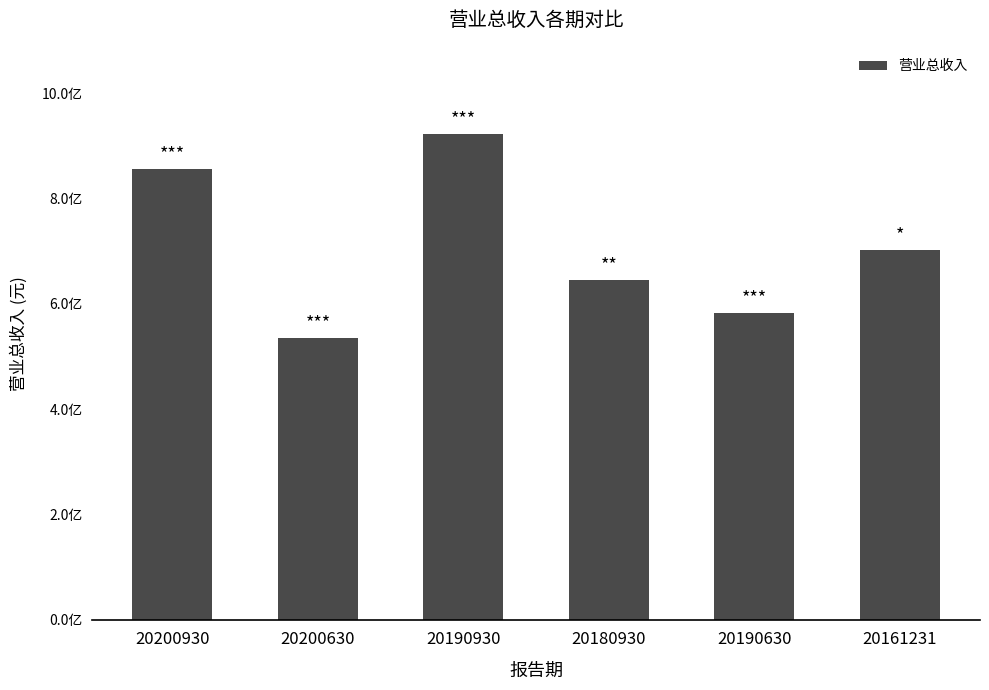

Reading right to left, extract all data points from this chart.

702971827.4	582804328.1	645669600.0	921802500.0	535305872.7	856441958.4